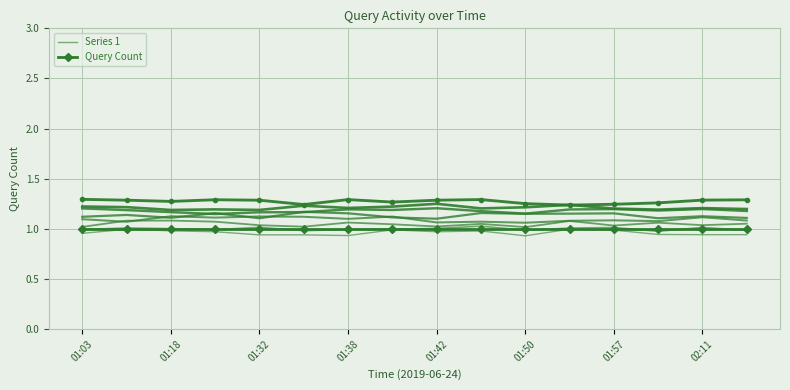

True or false: Query Count has more than 2 points higher than both neighbors.

False